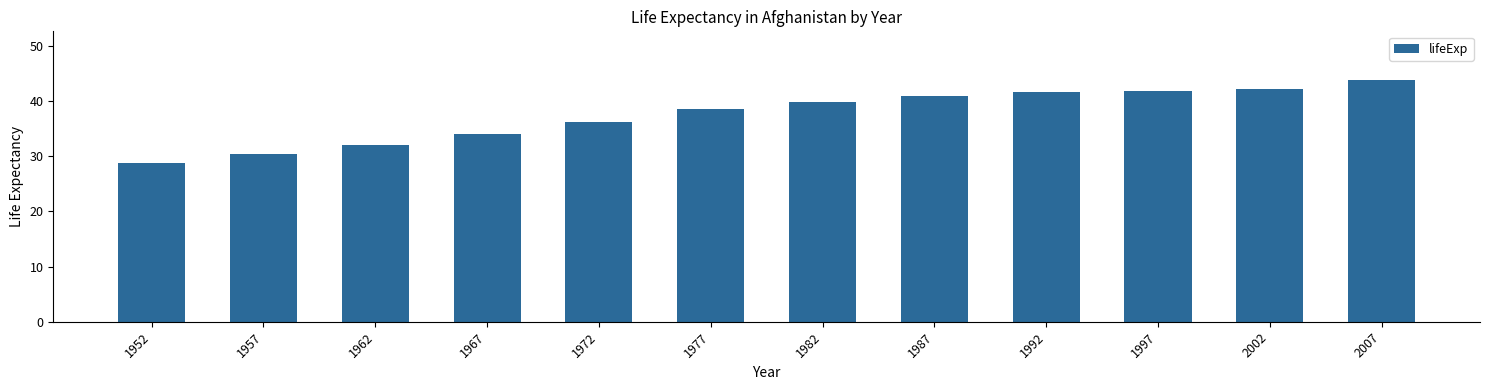

What is the difference between the maximum and second lowest values?

13.5